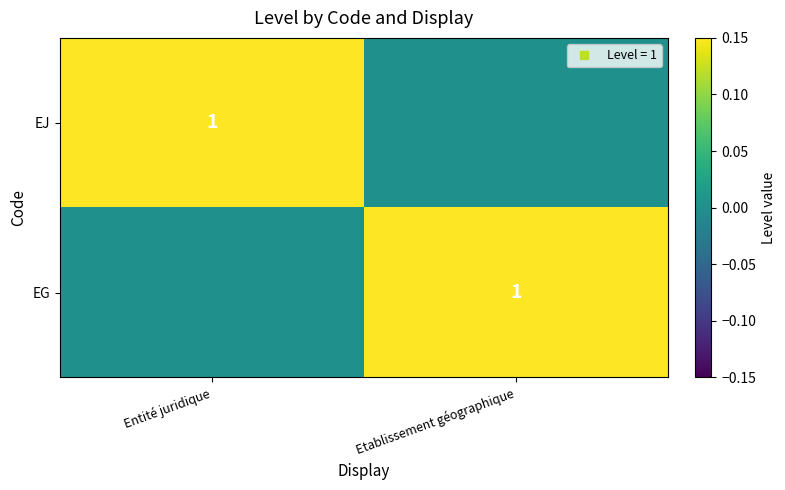

The EJ series shows 0 at Etablissement géographique. True or false?

True